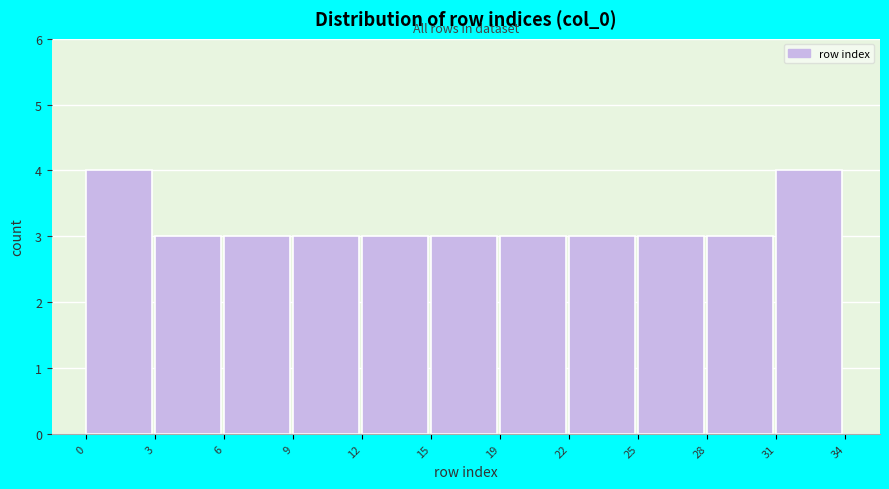

Reading right to left, transcribe all the data shown in this chart.

4	3	3	3	3	3	3	3	3	3	4